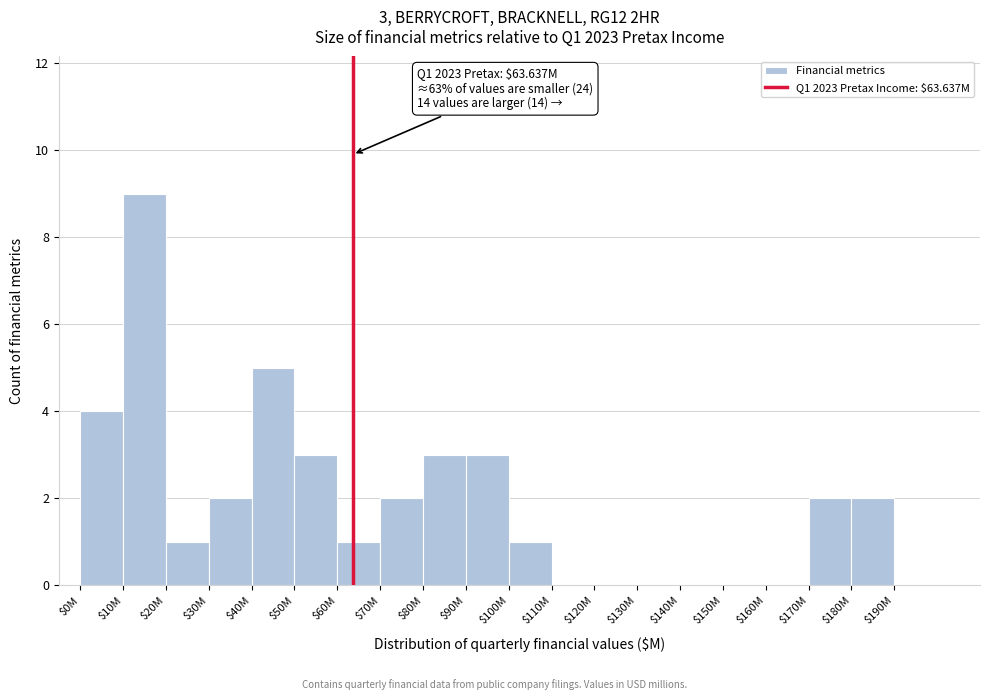

What is the sum of all values?

38